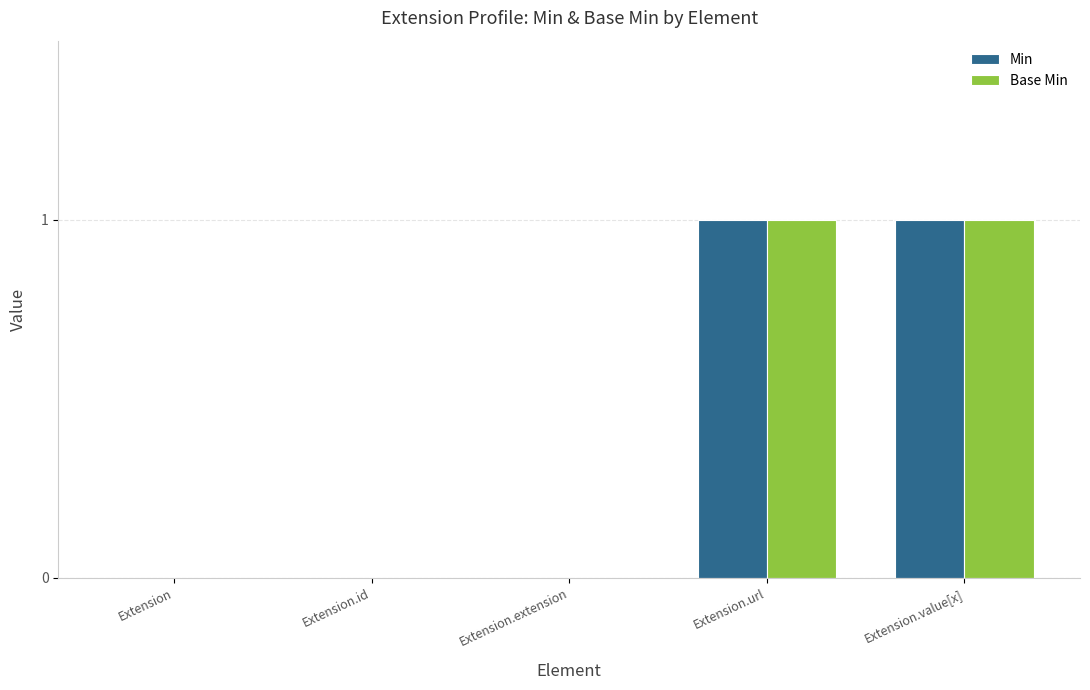

Is the value of Base Min at Extension.value[x] greater than the value of Min at Extension.id?

Yes